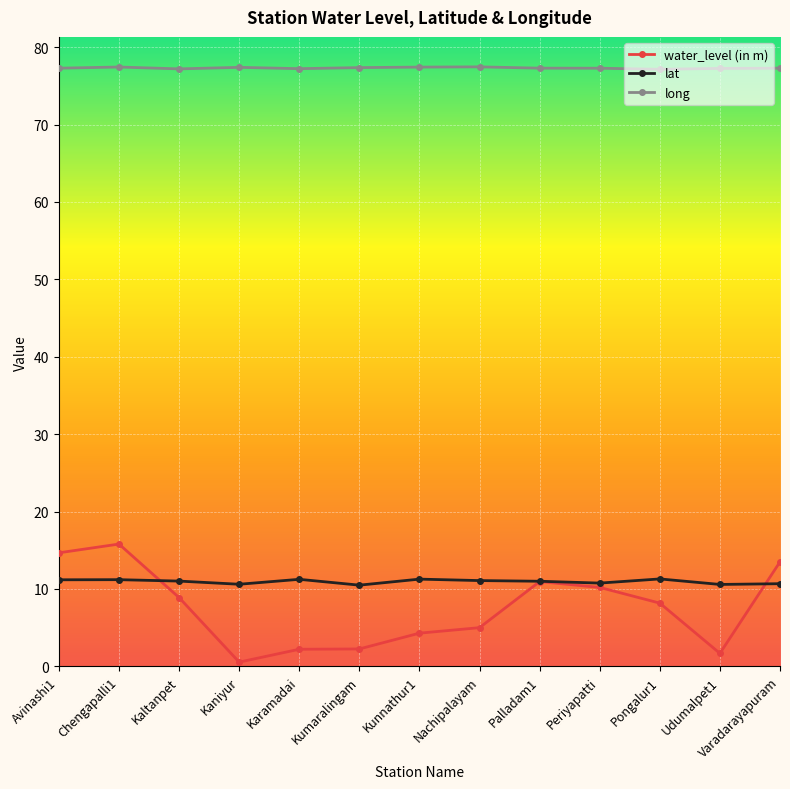

Between Kaniyur and Kumaralingam, which series saw the biggest shift?

water_level (in m)